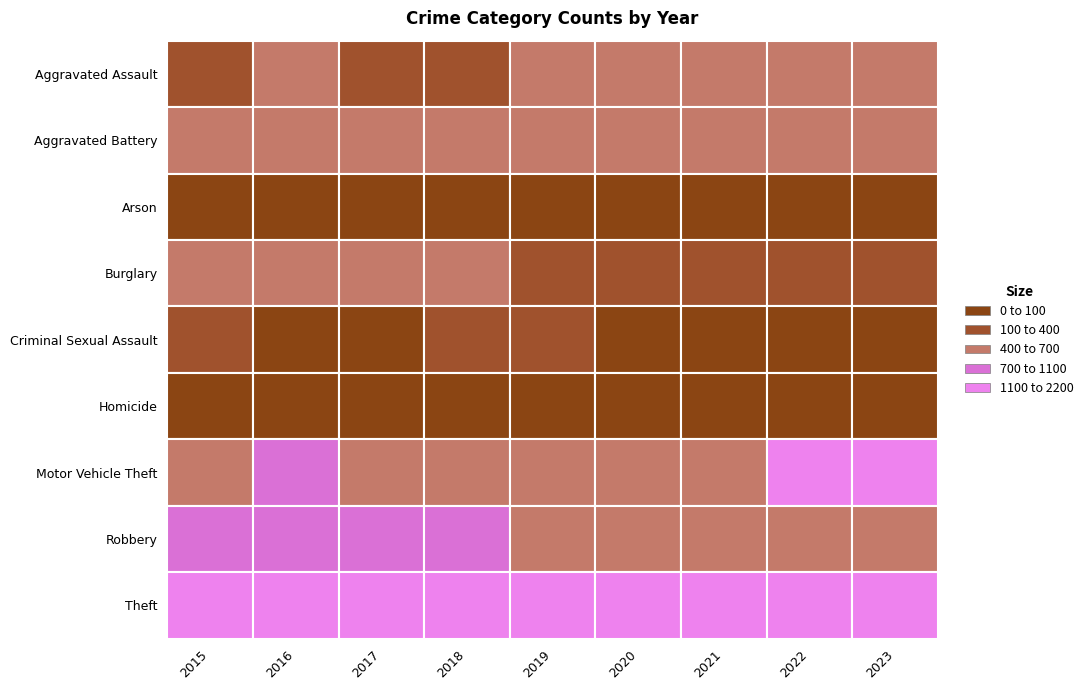

At which category is the sum across all series the highest?

2016